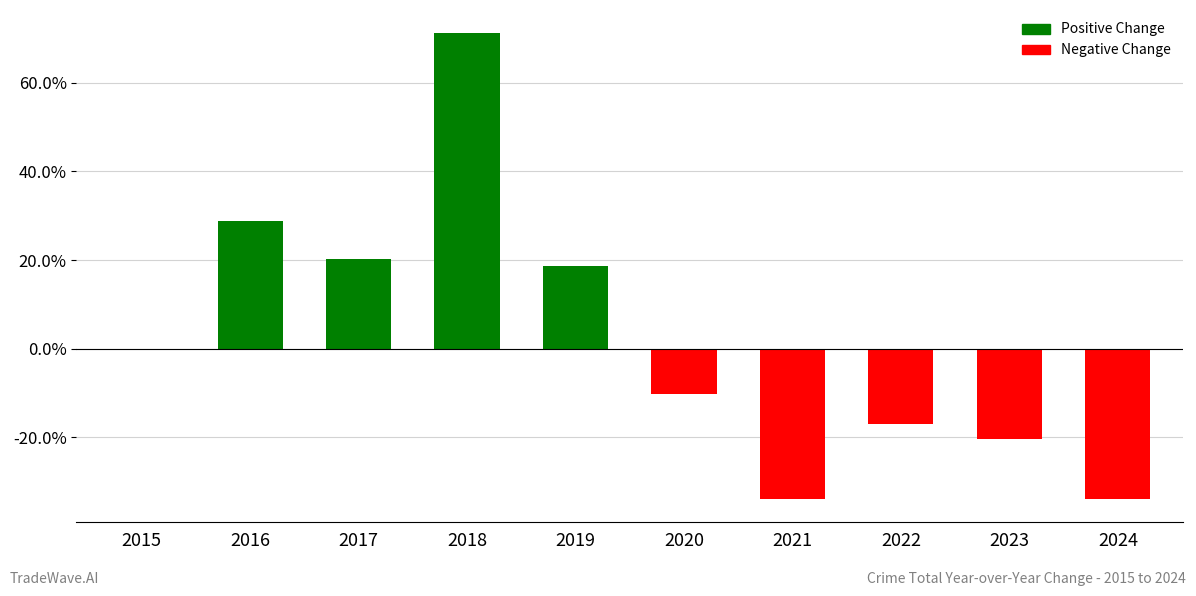

What is the sum of the values at 2022 and 2021?

-50.8